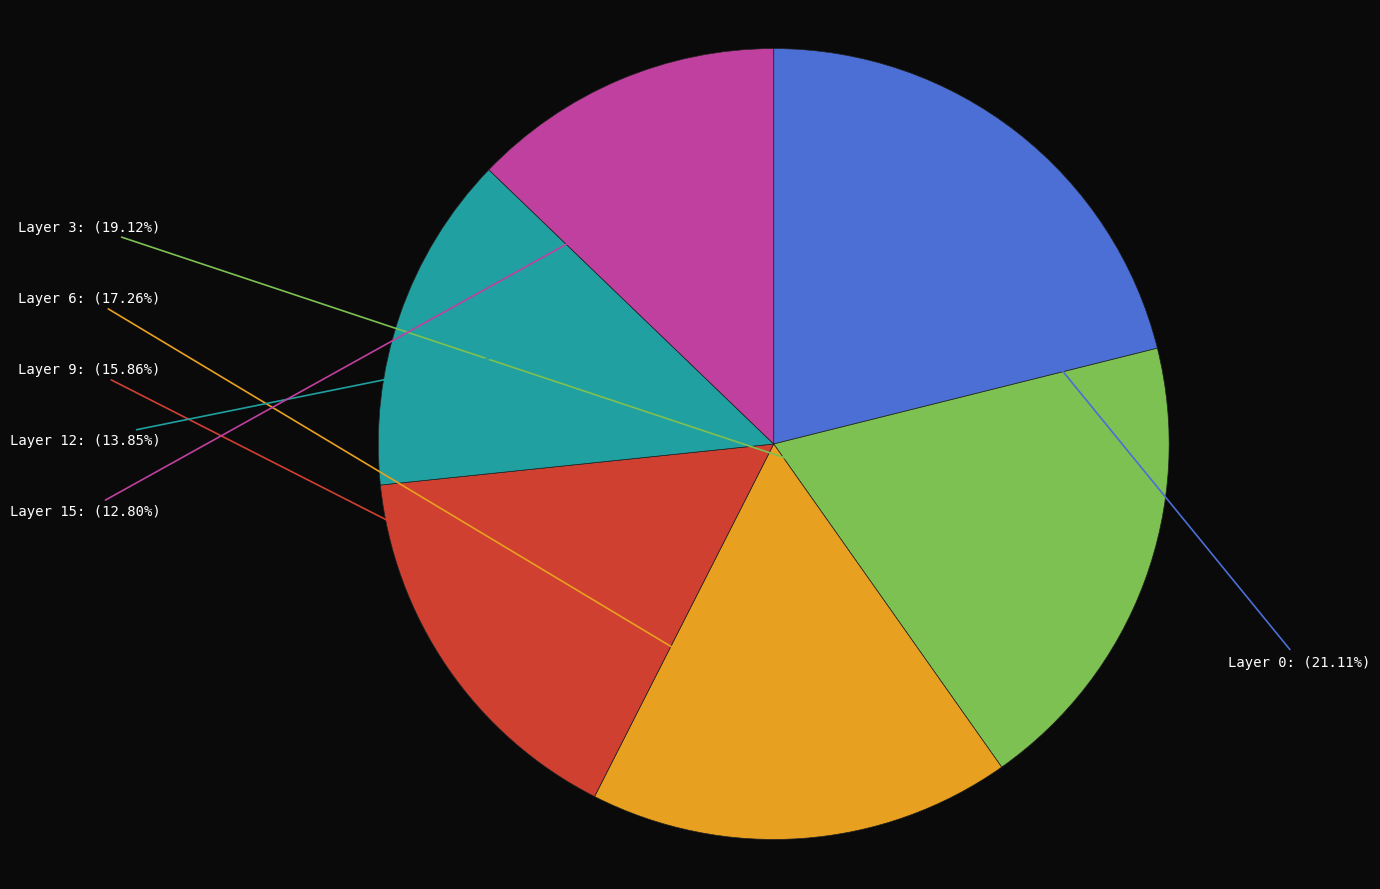

Does any single category account for the majority?

No